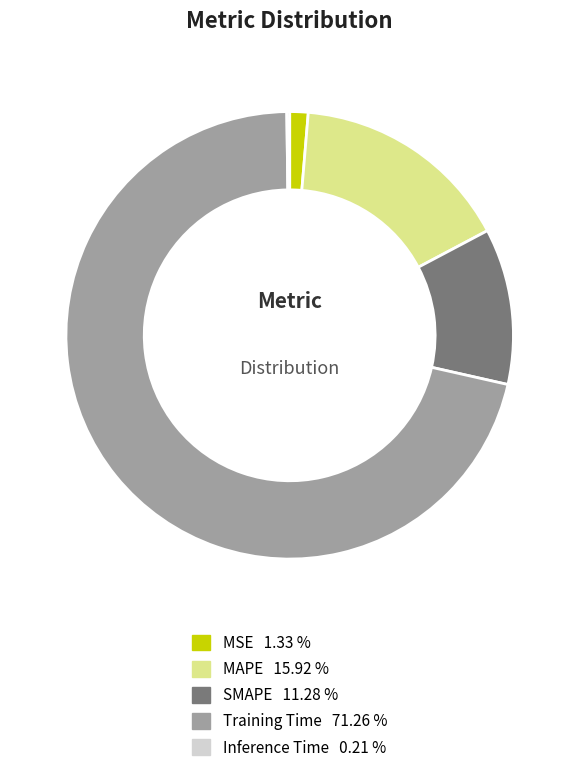

True or false: Training Time accounts for 71% of the total.

True